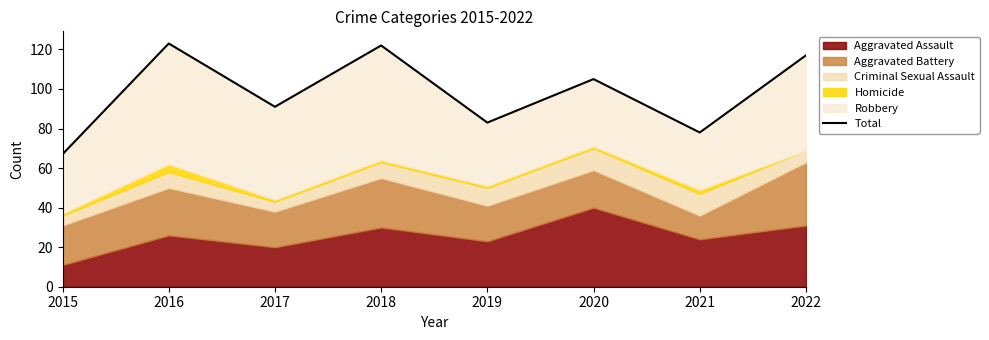

What is the sum of all values?

786